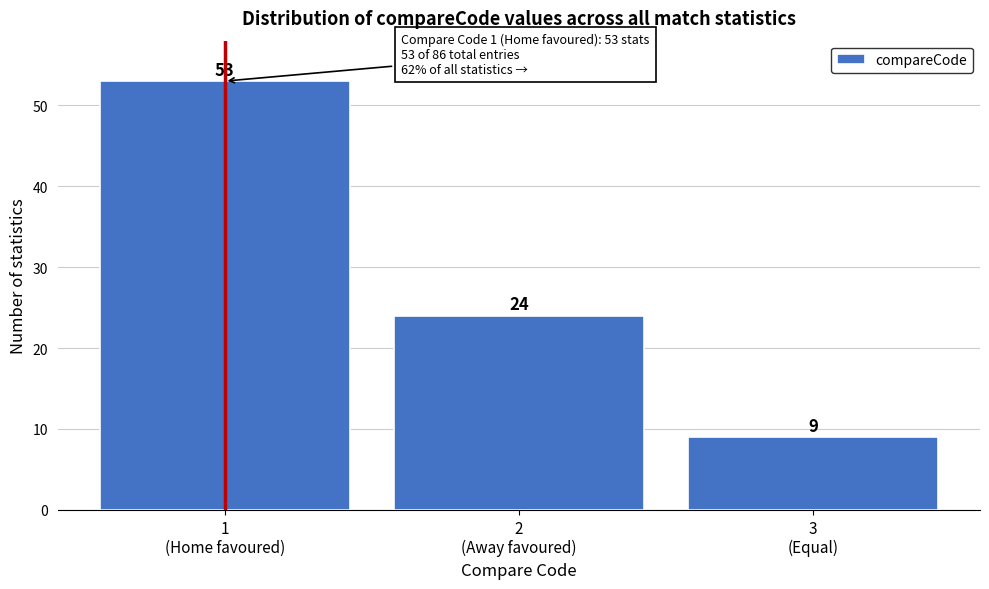

Reading right to left, transcribe all the data shown in this chart.

9	24	53